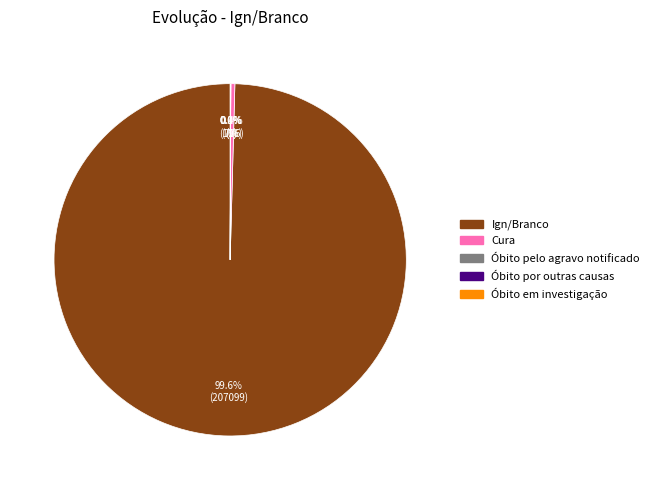

What portion of the pie excludes Cura?

99.6%